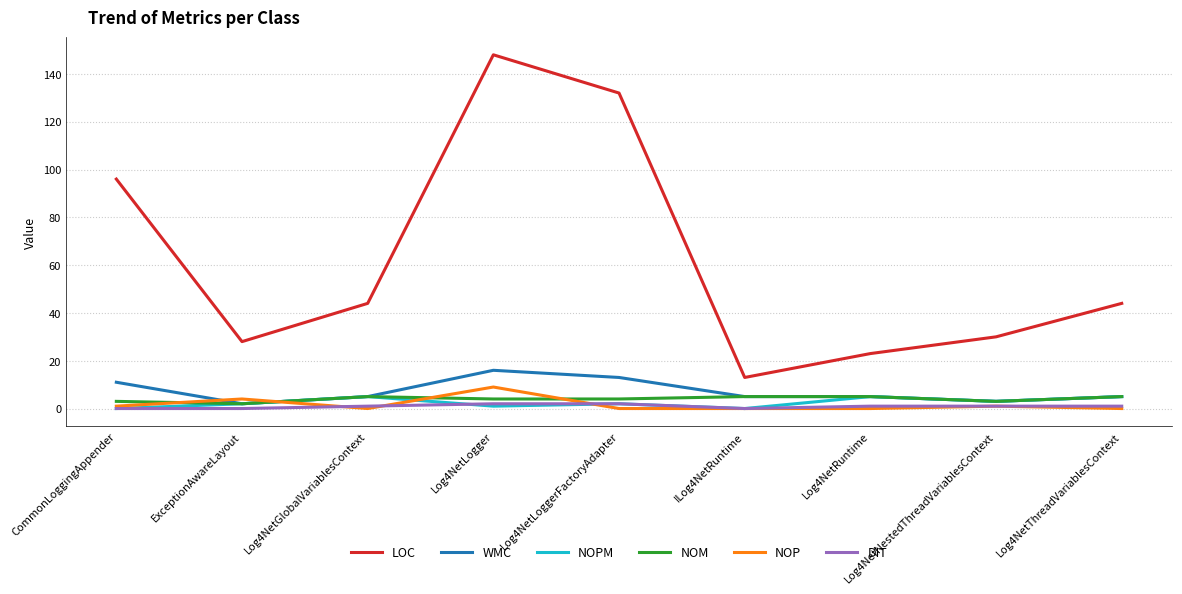

Does the chart have visible grid lines?

Yes